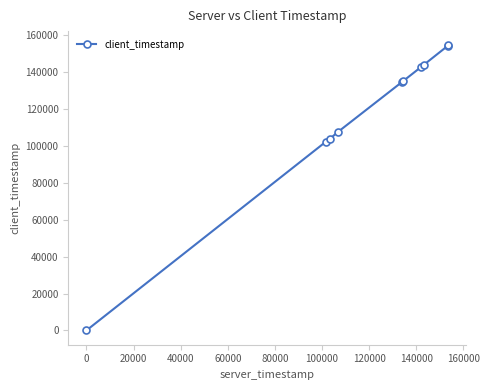

What is the greatest value displayed?

154269